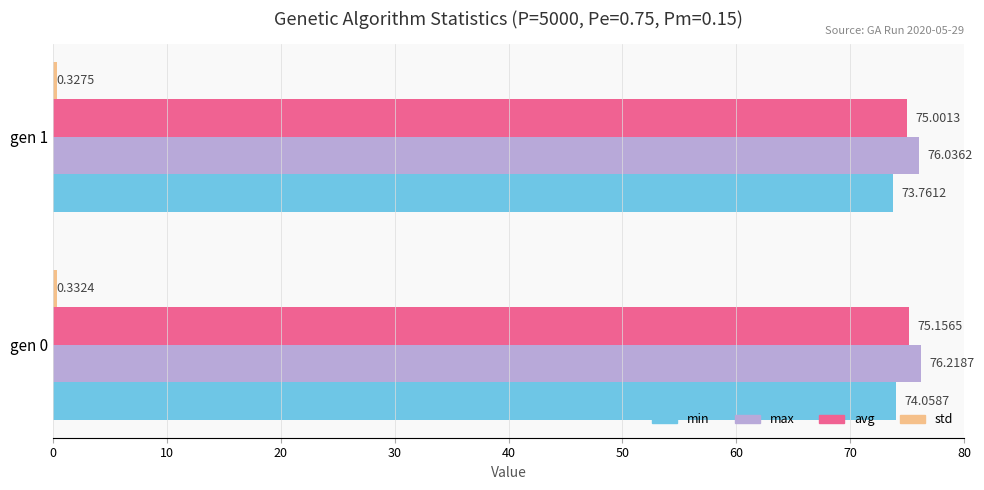

Which series has the largest total across all categories?

max